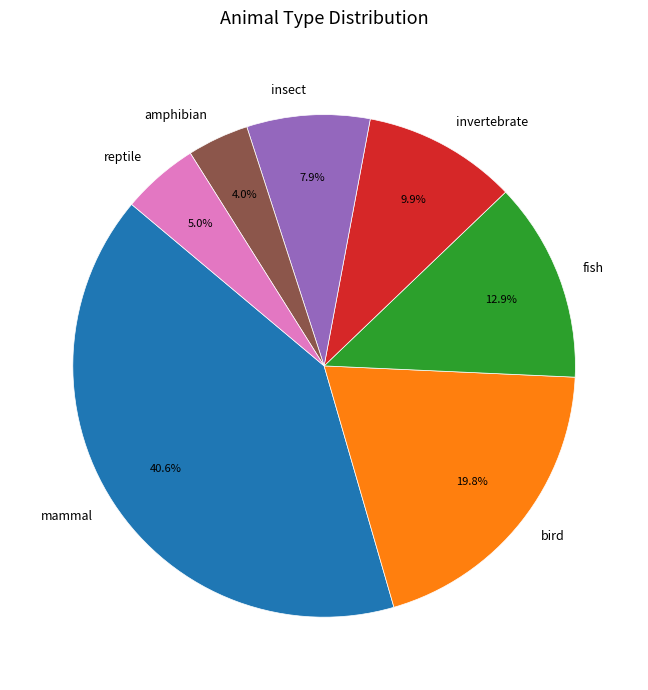

The amphibian slice represents 13% of the pie. True or false?

False